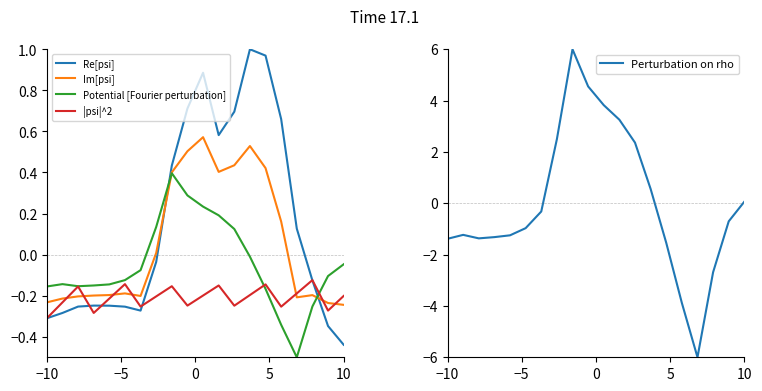

What is the average value of the Potential [Fourier perturbation] series?

-0.1